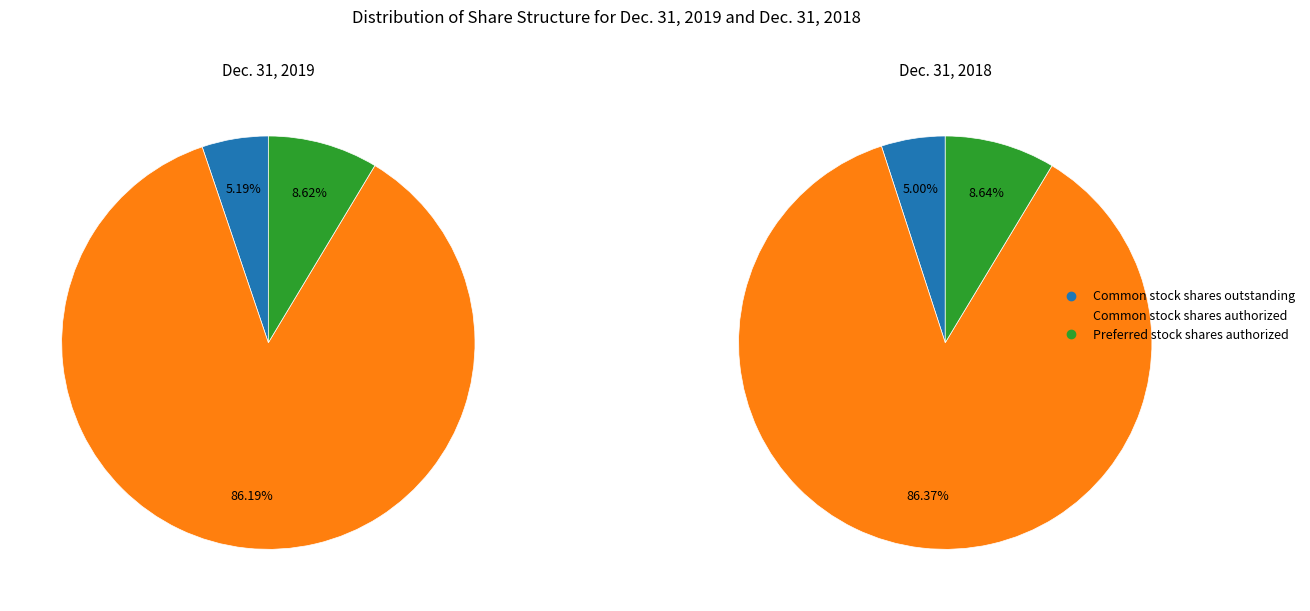

Is the sum of Common stock shares authorized and Preferred stock shares authorized greater than half?

Yes